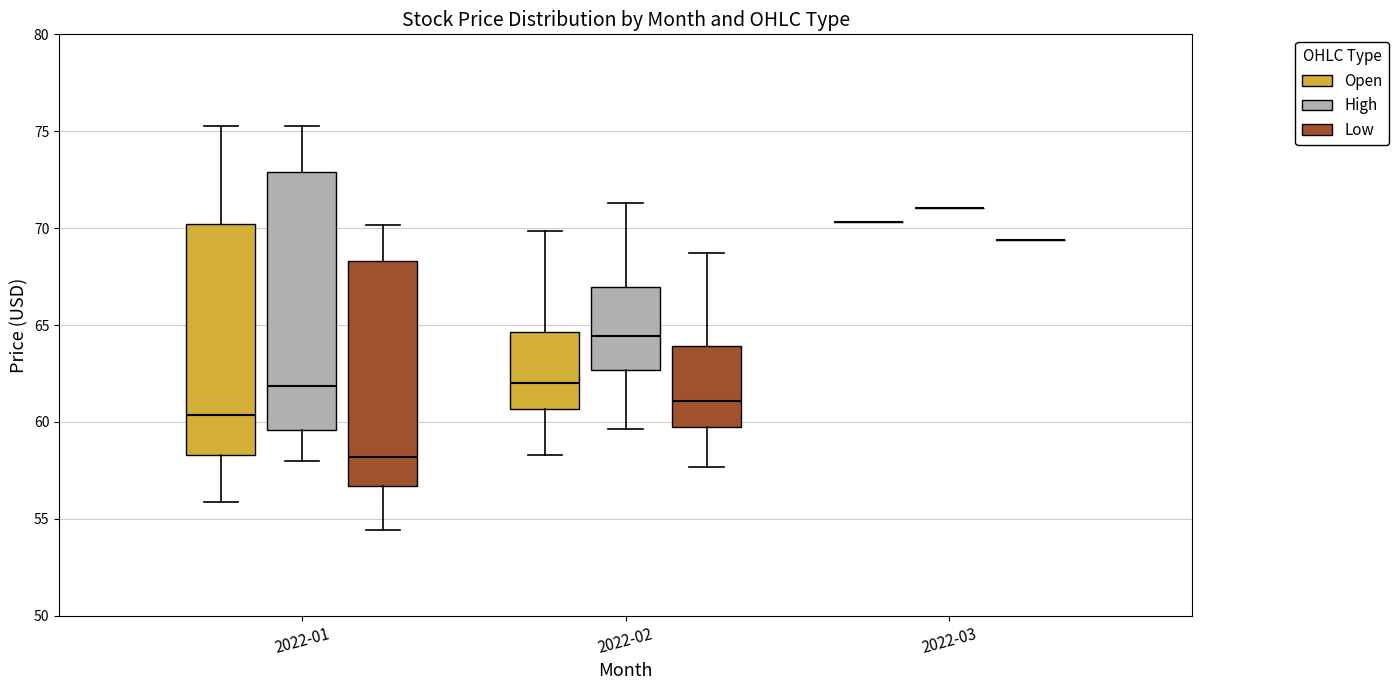

Reading left to right, transcribe this box plot: for each box, give where its median line is, the range the box spans, and where its two whiskers end, as read against the y-axis. The values are not printed on the chart, so give them approximately, as read against the axis.

2022-01 (Open): median 60.5, box 58.5 to 70.0, whiskers 56.0 to 75.5
2022-01 (High): median 62.0, box 59.5 to 73.0, whiskers 58.0 to 75.5
2022-01 (Low): median 58.0, box 56.5 to 68.5, whiskers 54.5 to 70.0
2022-02 (Open): median 62.0, box 60.5 to 64.5, whiskers 58.5 to 70.0
2022-02 (High): median 64.5, box 62.5 to 67.0, whiskers 59.5 to 71.5
2022-02 (Low): median 61.0, box 59.5 to 64.0, whiskers 57.5 to 68.5
2022-03 (Open): box collapsed to a line at 70.5, whiskers 70.5 to 70.5
2022-03 (High): box collapsed to a line at 71.0, whiskers 71.0 to 71.0
2022-03 (Low): box collapsed to a line at 69.5, whiskers 69.5 to 69.5